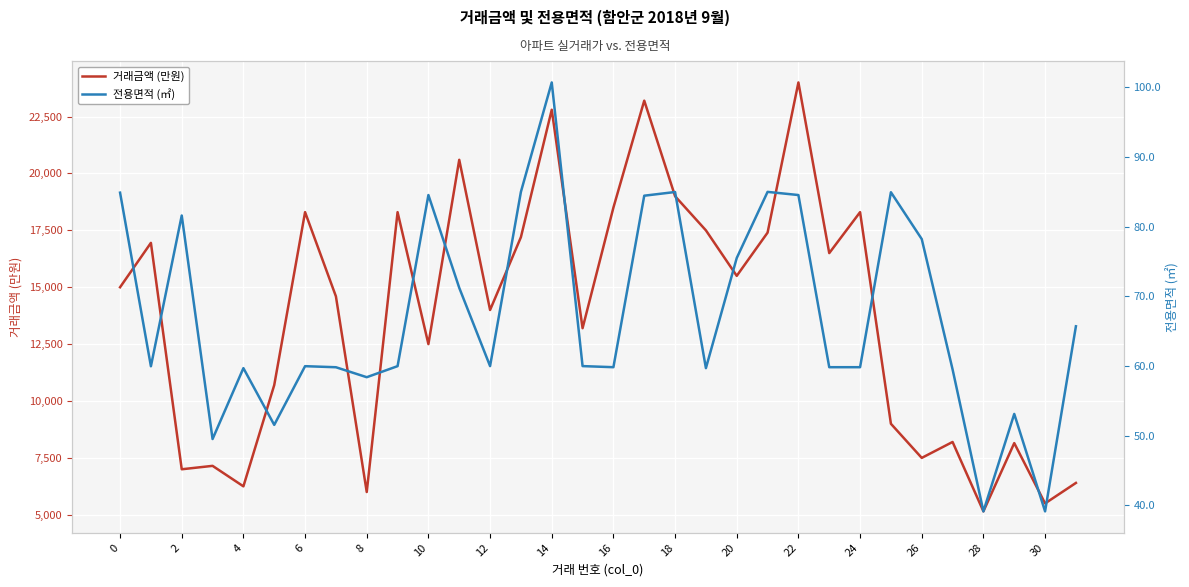

What is the value of the 전용면적 (㎡) point at the 24th from the left?

59.8